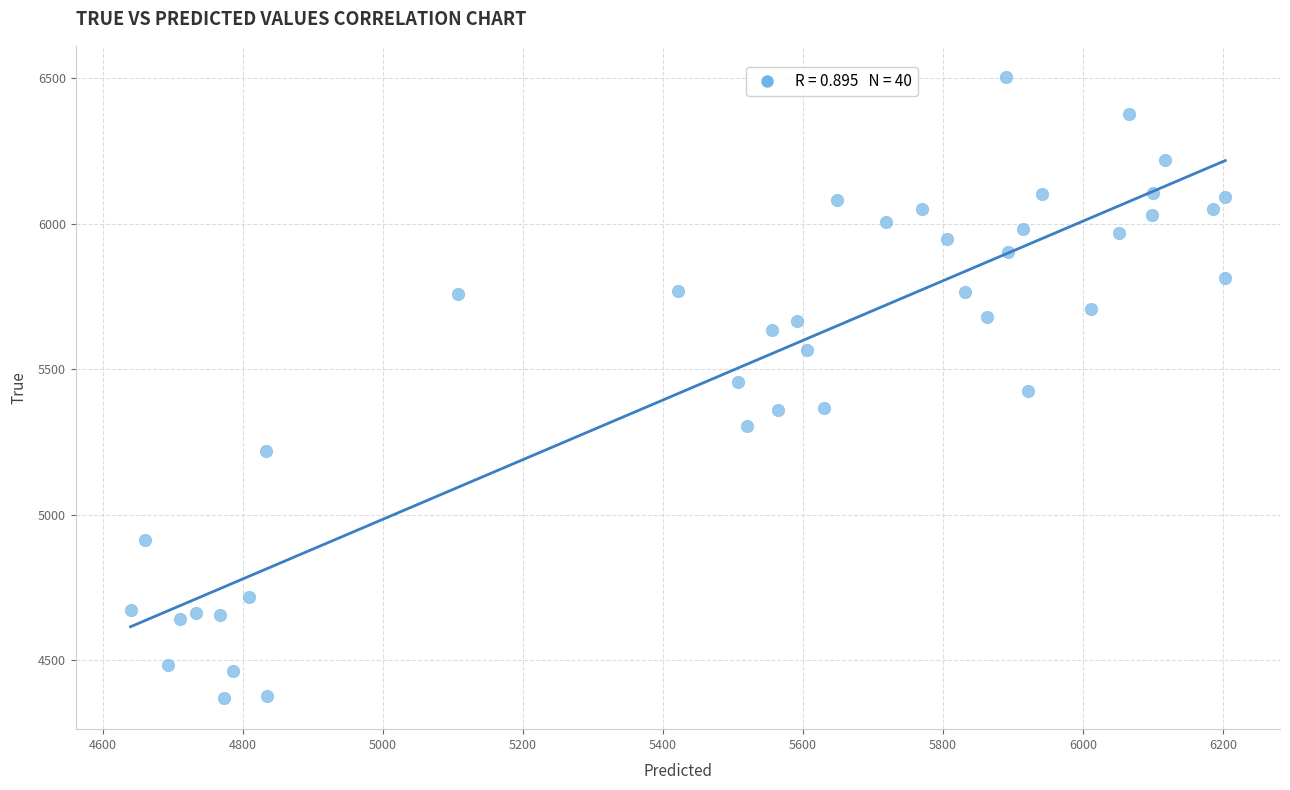

What is the range of Y values (max minus min)?

2136